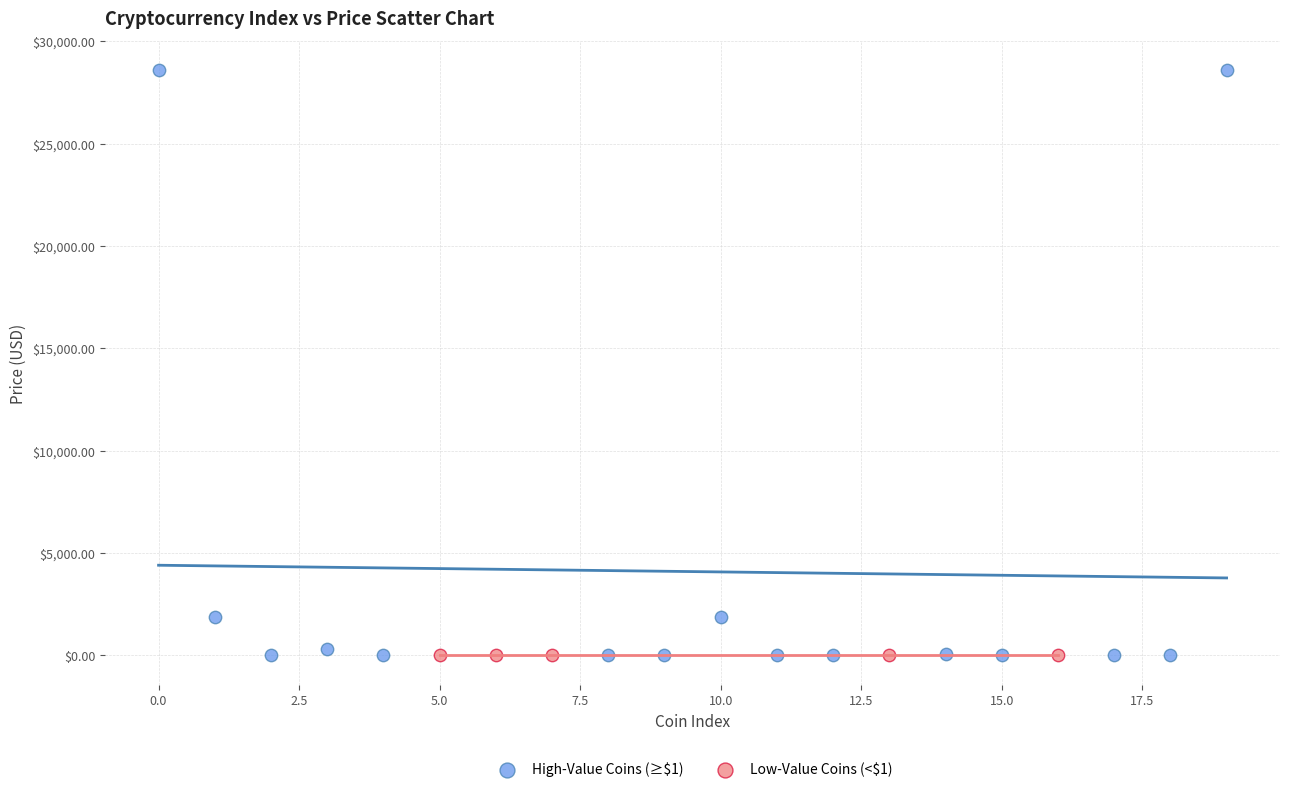

Which series reaches the maximum Y coordinate?

High-Value Coins (≥$1)